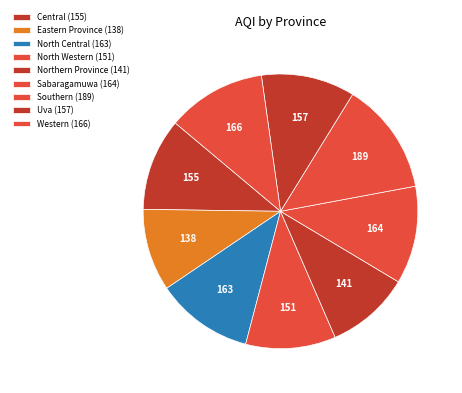

Is it true that North Central is 11% of the pie?

True